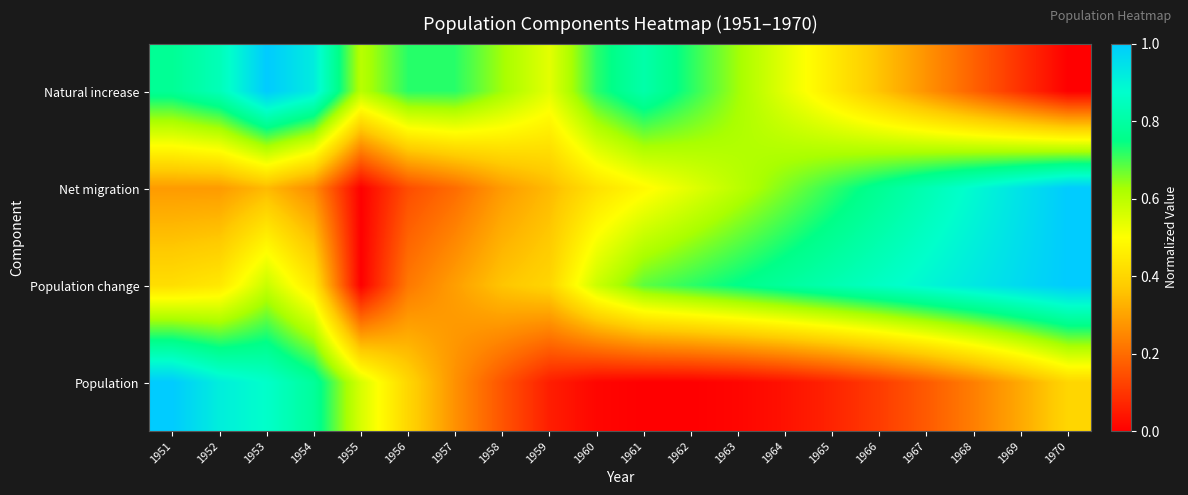

Reading left to right, extract all data points from this chart.

Natural increase: 1951=0.8	1952=0.8	1953=1.0	1954=0.9	1955=0.6	1956=0.7	1957=0.7	1958=0.6	1959=0.5	1960=0.7	1961=0.8	1962=0.7	1963=0.6	1964=0.5	1965=0.5	1966=0.4	1967=0.3	1968=0.2	1969=0.1	1970=0.0
Net migration: 1951=0.3	1952=0.3	1953=0.3	1954=0.3	1955=0.0	1956=0.1	1957=0.2	1958=0.3	1959=0.3	1960=0.4	1961=0.5	1962=0.5	1963=0.6	1964=0.7	1965=0.7	1966=0.8	1967=0.8	1968=0.9	1969=0.9	1970=1.0
Population change: 1951=0.4	1952=0.4	1953=0.6	1954=0.4	1955=0.0	1956=0.2	1957=0.3	1958=0.4	1959=0.4	1960=0.6	1961=0.7	1962=0.7	1963=0.8	1964=0.8	1965=0.8	1966=0.9	1967=0.9	1968=0.9	1969=1.0	1970=1.0
Population: 1951=1.0	1952=0.9	1953=0.9	1954=0.8	1955=0.6	1956=0.4	1957=0.3	1958=0.2	1959=0.1	1960=0.0	1961=0.0	1962=0.0	1963=0.0	1964=0.0	1965=0.1	1966=0.1	1967=0.2	1968=0.2	1969=0.3	1970=0.4